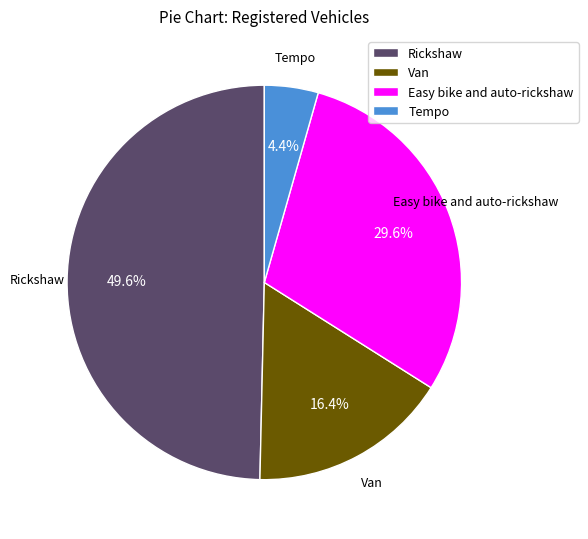

Rank the categories by value from highest to lowest.

Rickshaw, Easy bike and auto-rickshaw, Van, Tempo